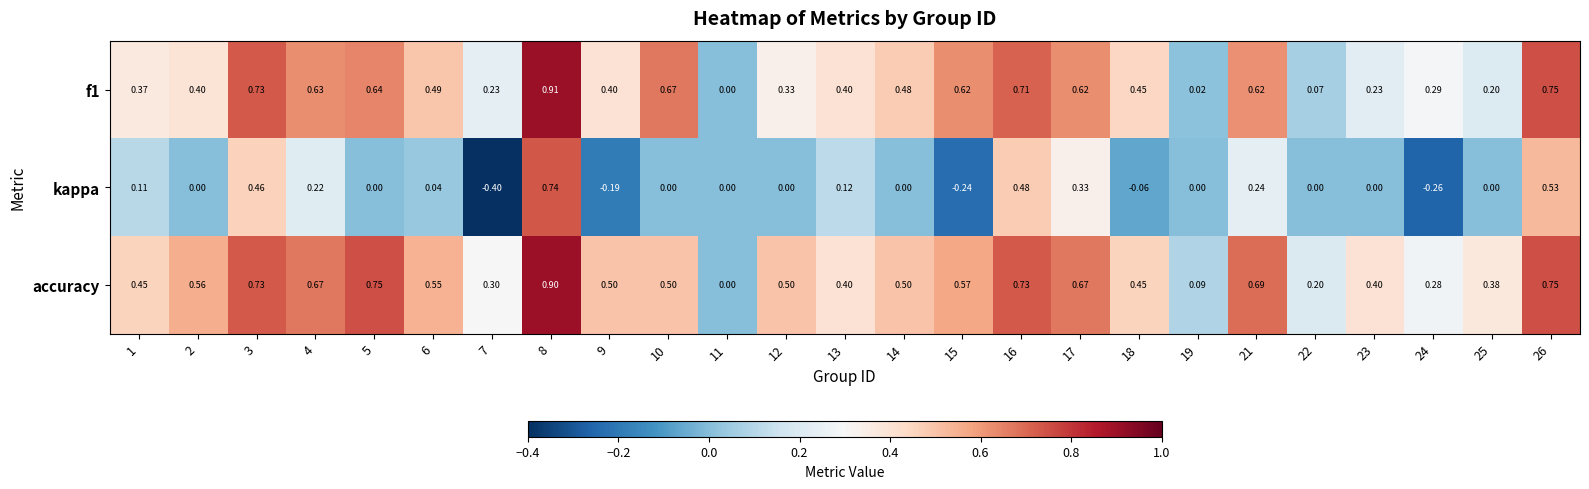

Is the value of f1 at 15 greater than the value of kappa at 3?

Yes